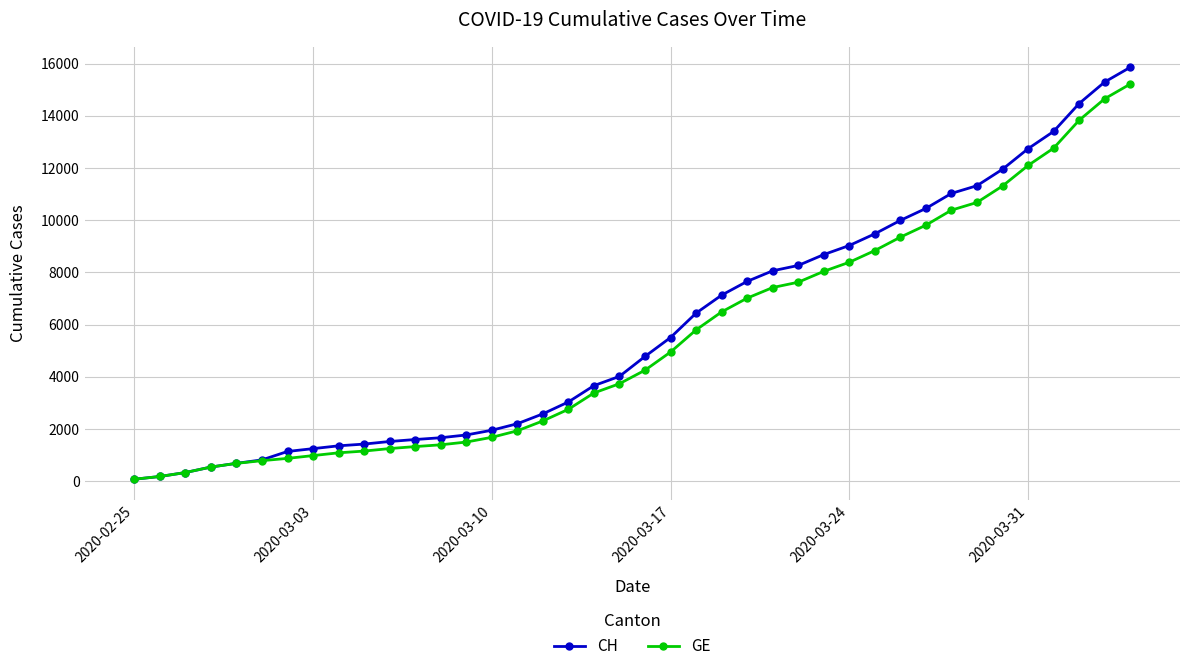

What is the maximum value for CH?

15857